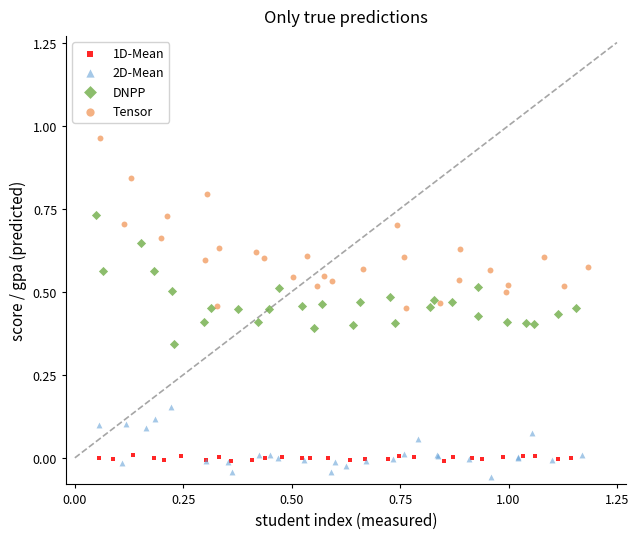

Which series reaches the maximum Y coordinate?

Tensor